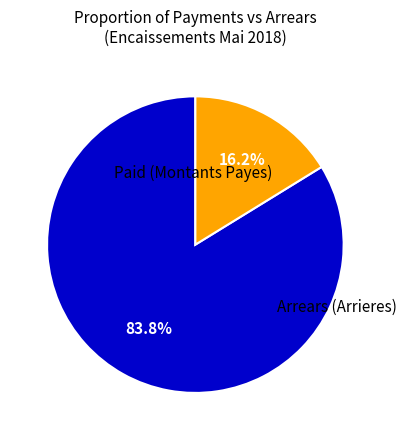

Is there any slice that represents more than half of the pie?

Yes